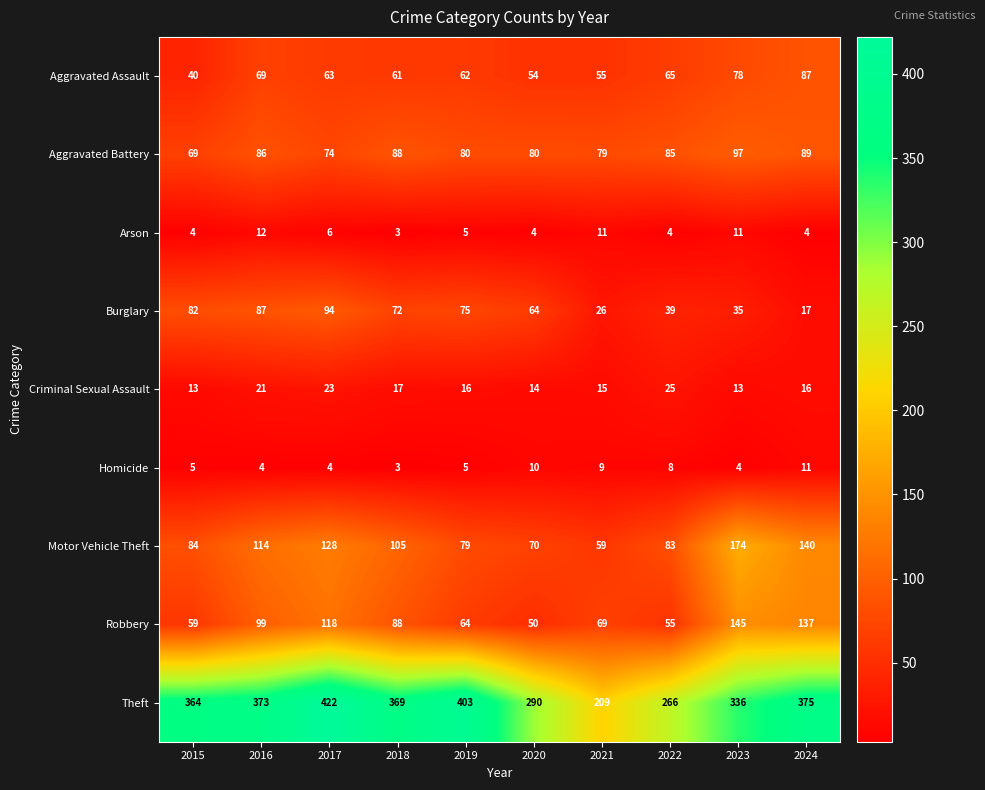

How many data points does each series have?

10